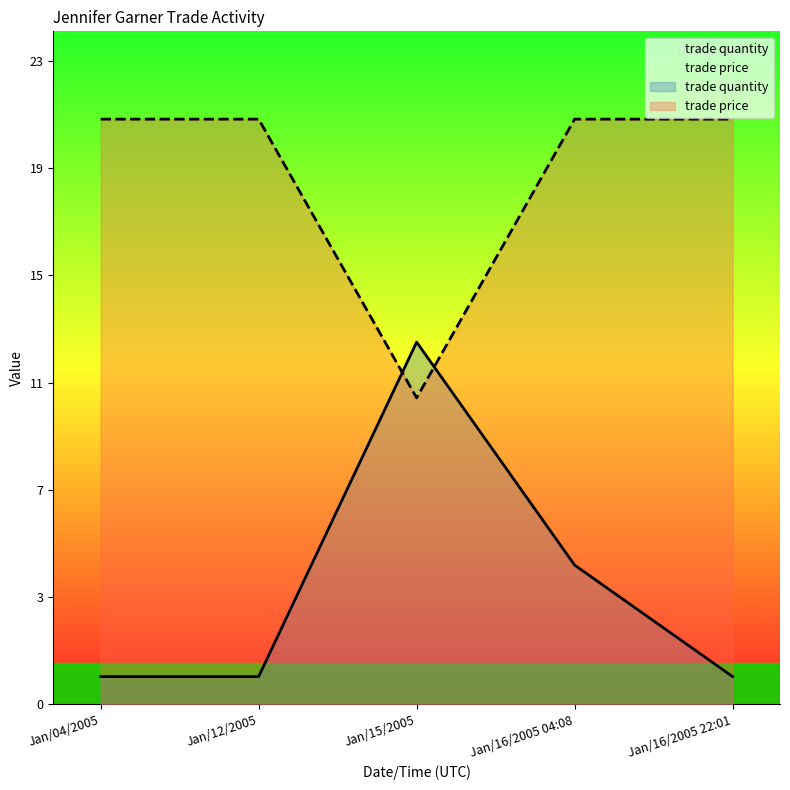

Which series has the widest spread of values?

trade quantity